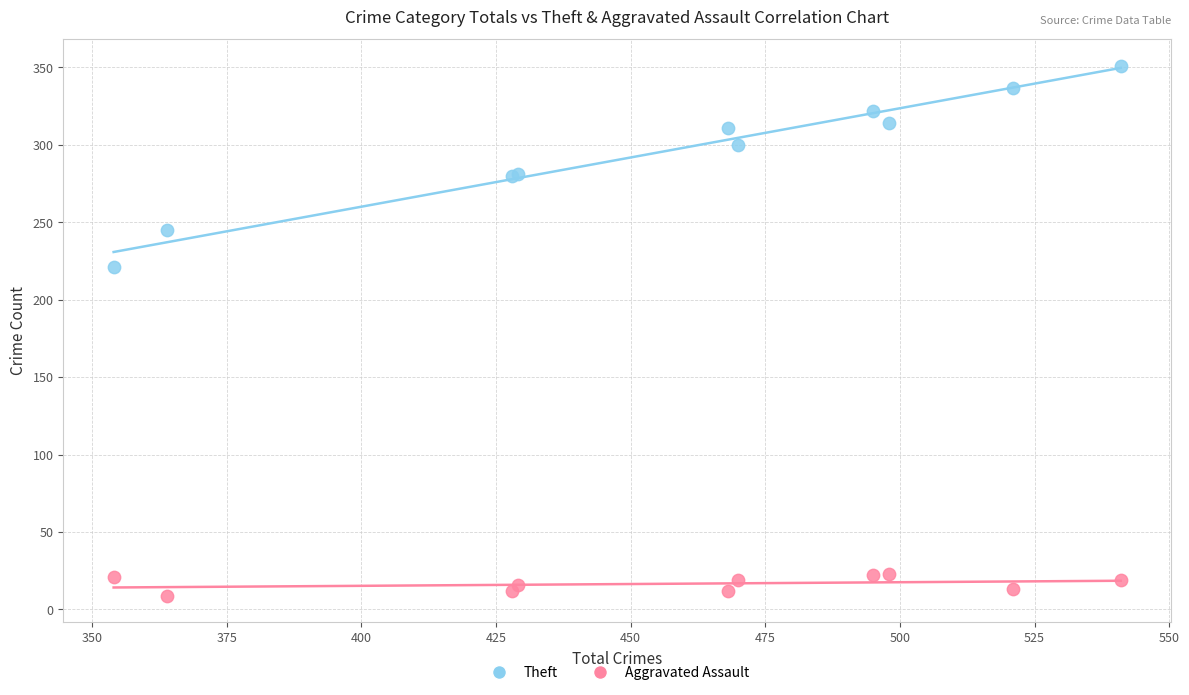

Which series has the largest Y range (max minus min)?

Theft